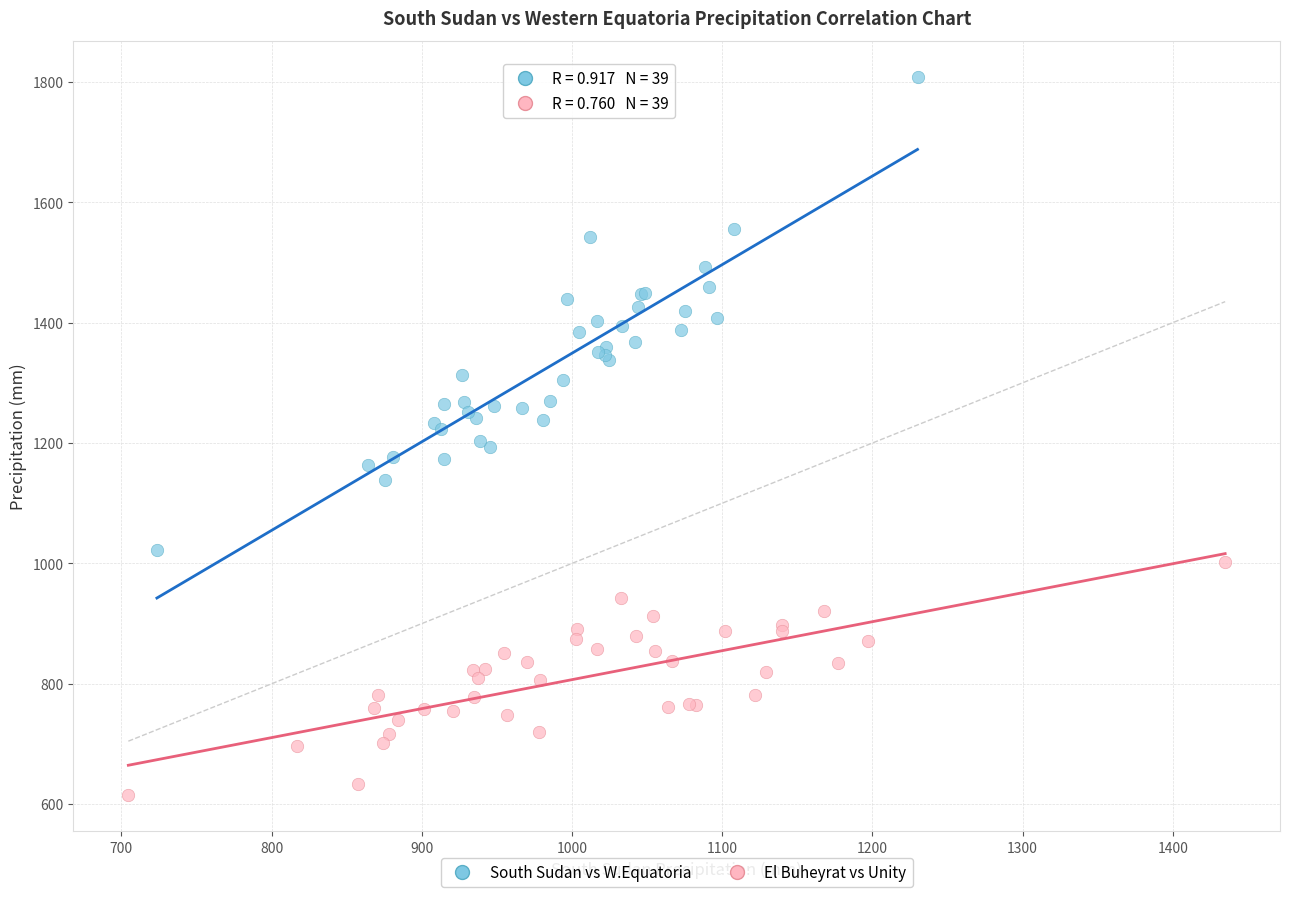

Which series has the widest spread of Y values?

South Sudan vs W.Equatoria